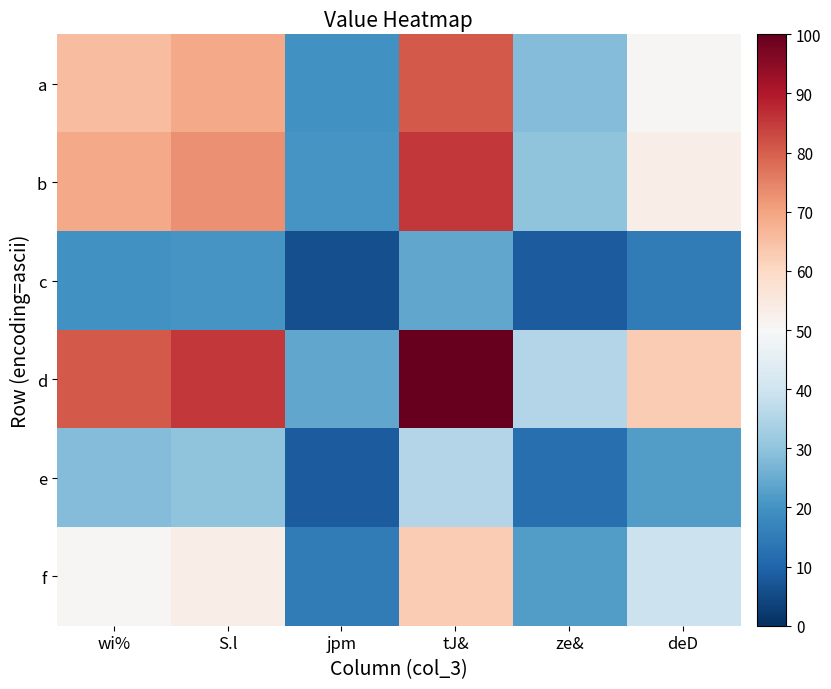

Which series has the largest total across all categories?

d